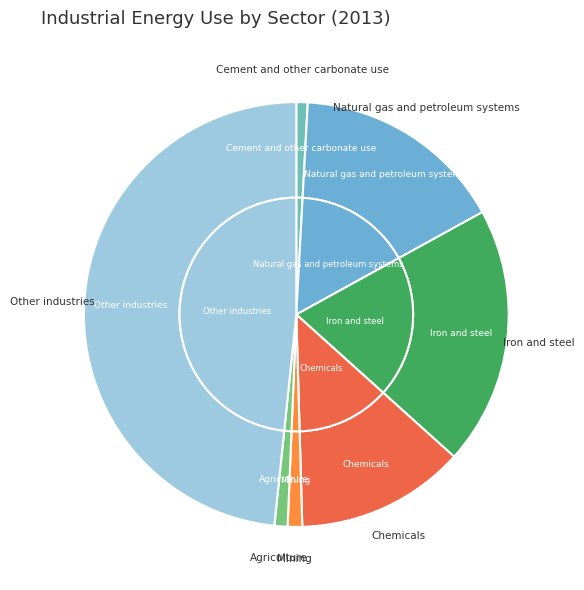

To the nearest percent, what is the average slice percentage?

14%